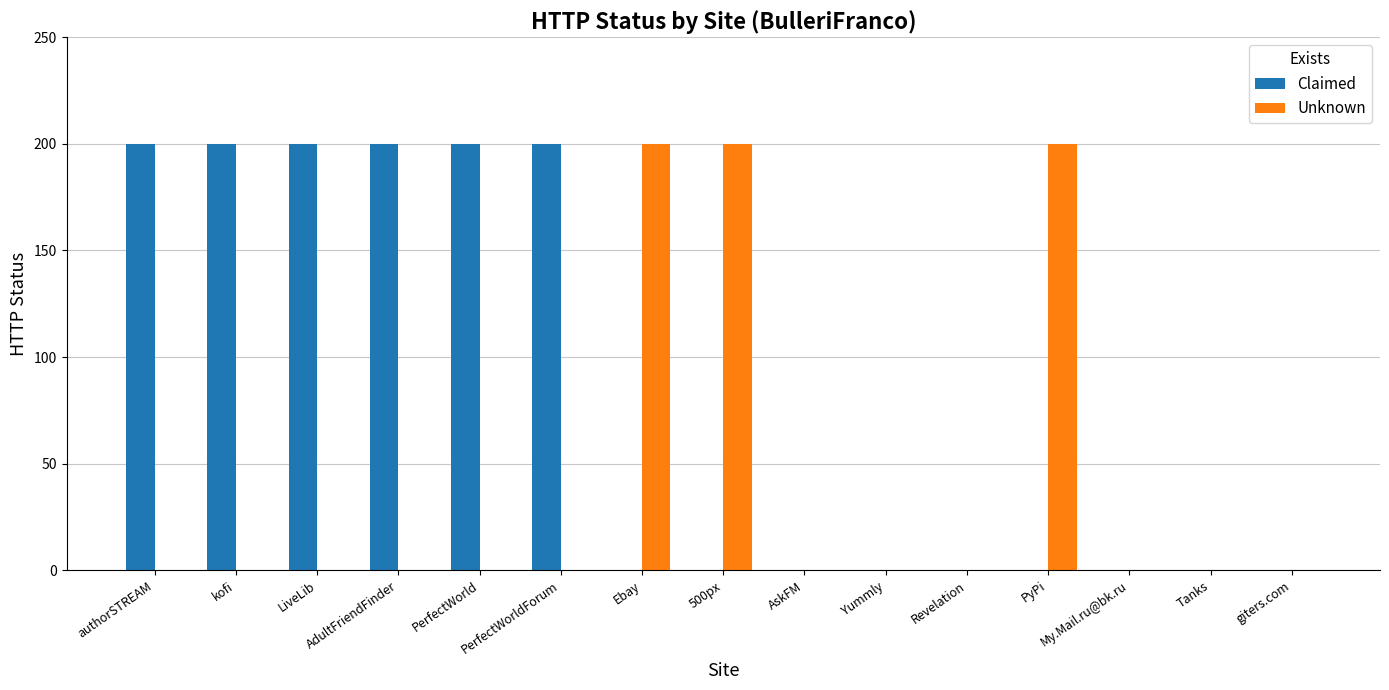

What is the sum of all Unknown values?

600